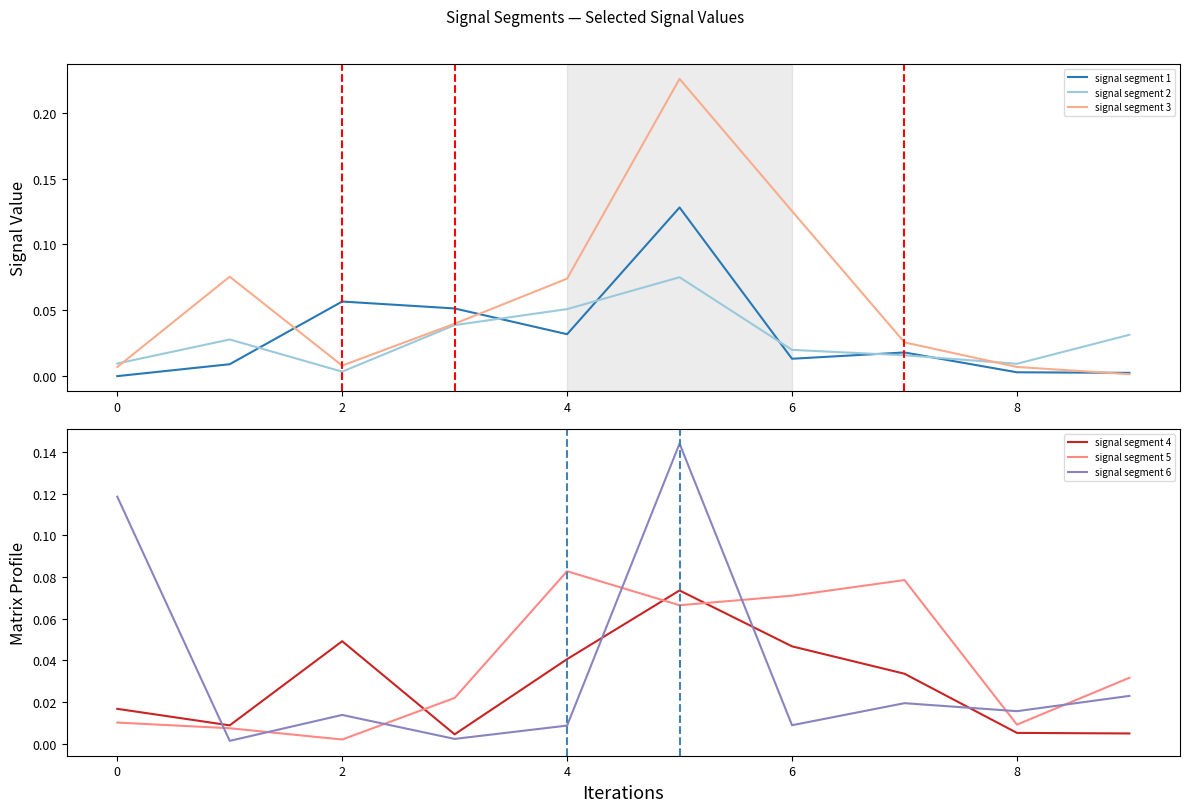

Where is the first local maximum for signal segment 1?

2